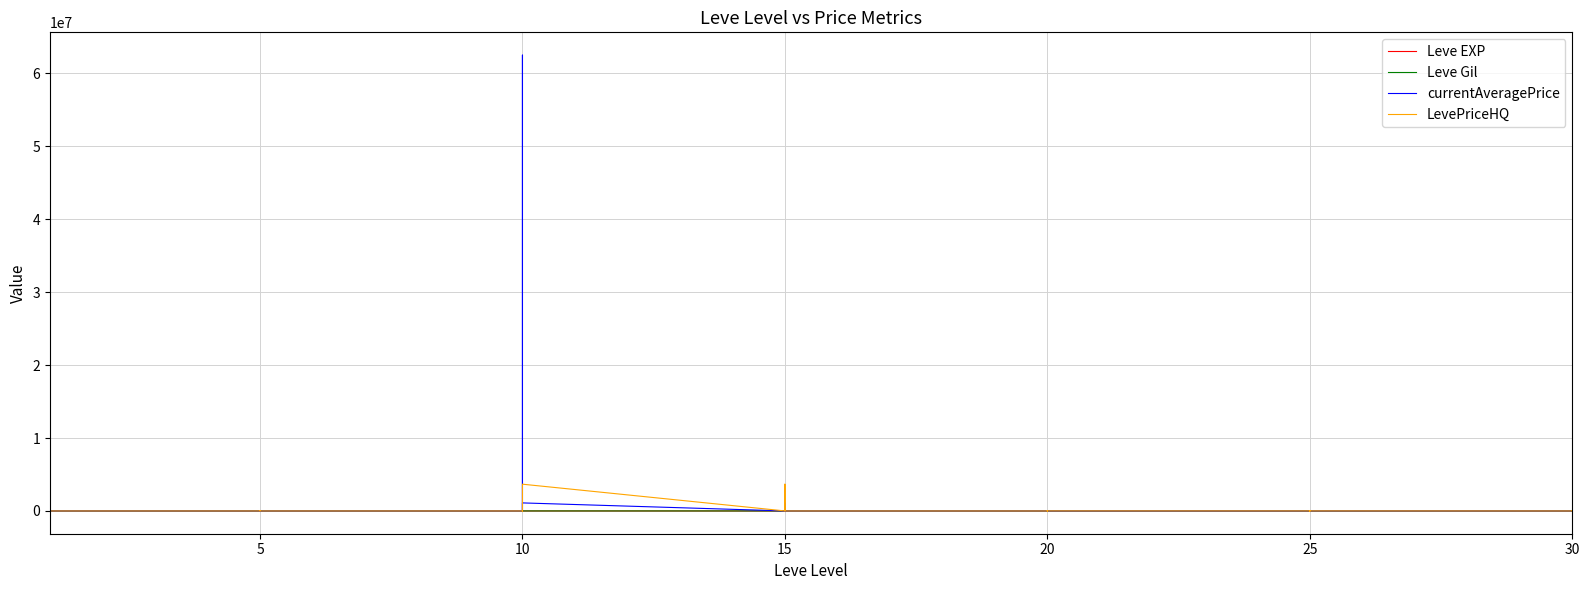

What are all the series names shown in the legend?

Leve EXP, Leve Gil, currentAveragePrice, LevePriceHQ